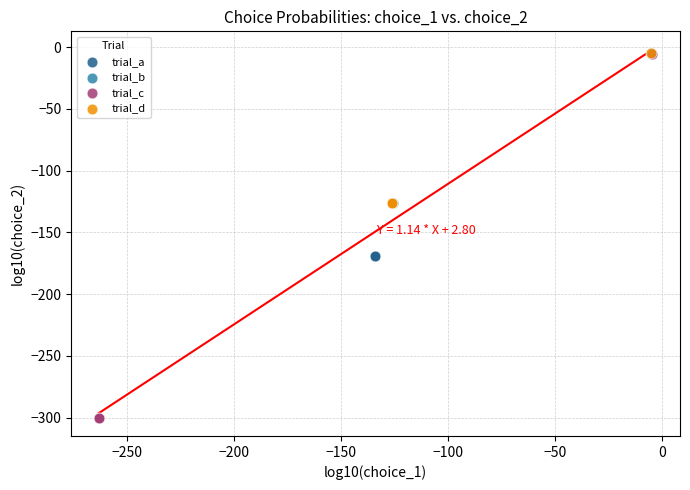

Which series contains the lowest Y value?

trial_c